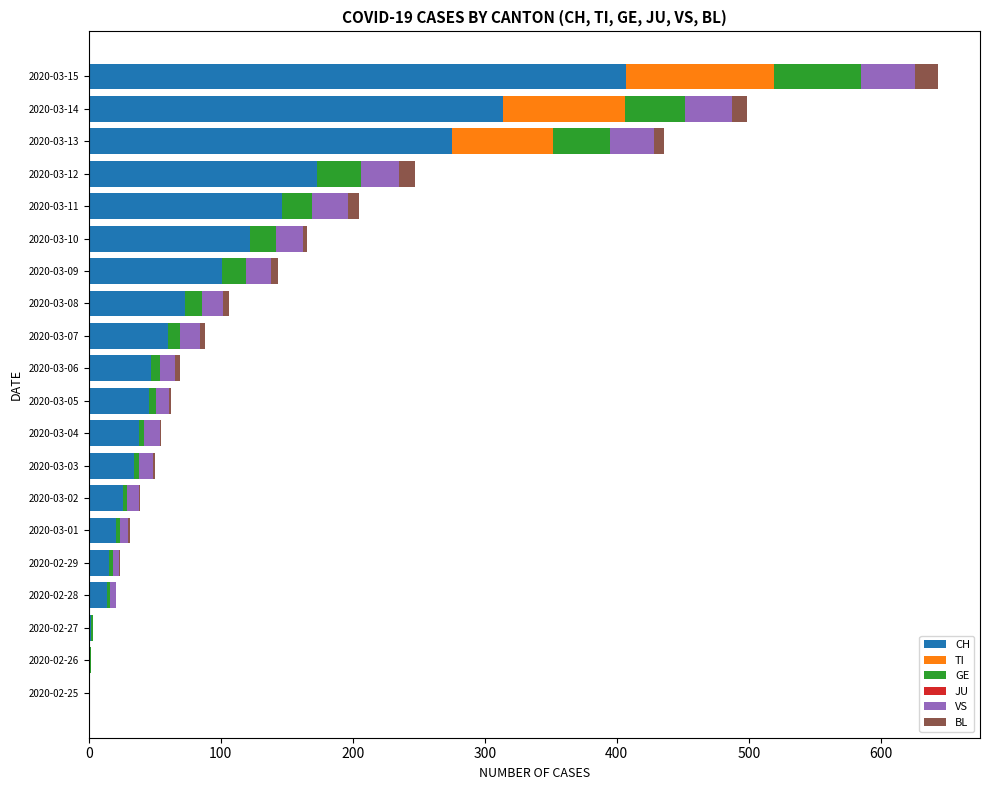

Which category has the highest value in the CH series?

2020-03-15